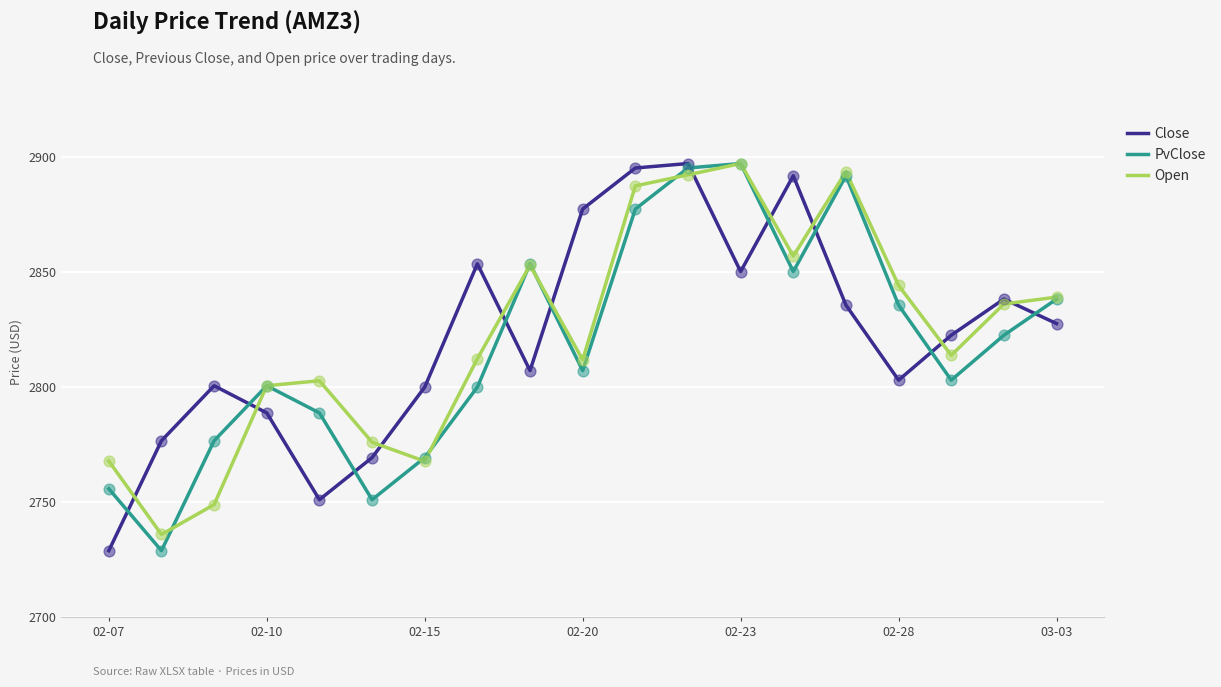

What is the minimum value for Close?

2728.8